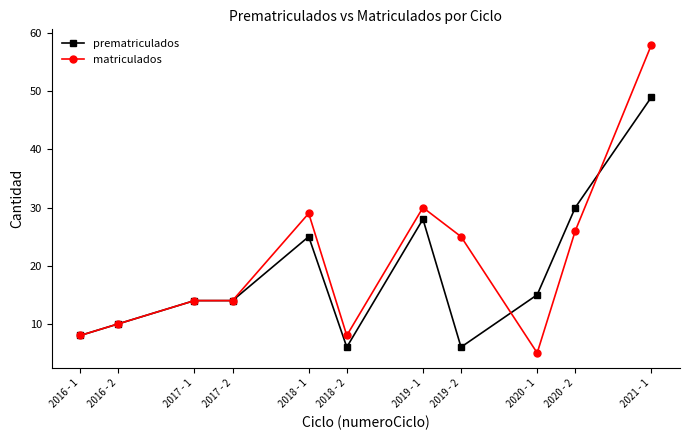

Rank the series by their maximum value, from lowest to highest.

prematriculados, matriculados